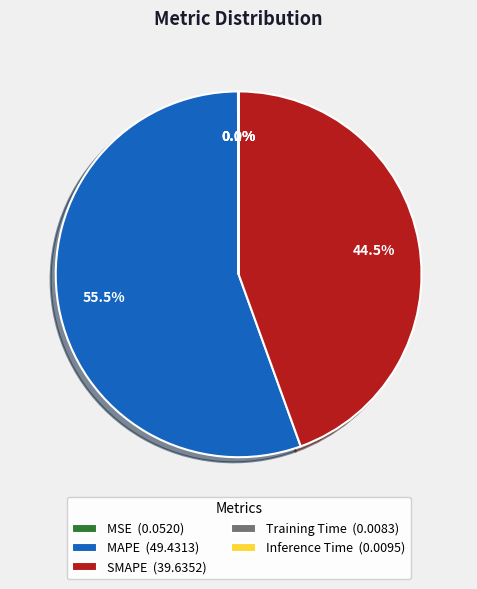

What percentage is NOT represented by SMAPE (39.6352)?

55.5%